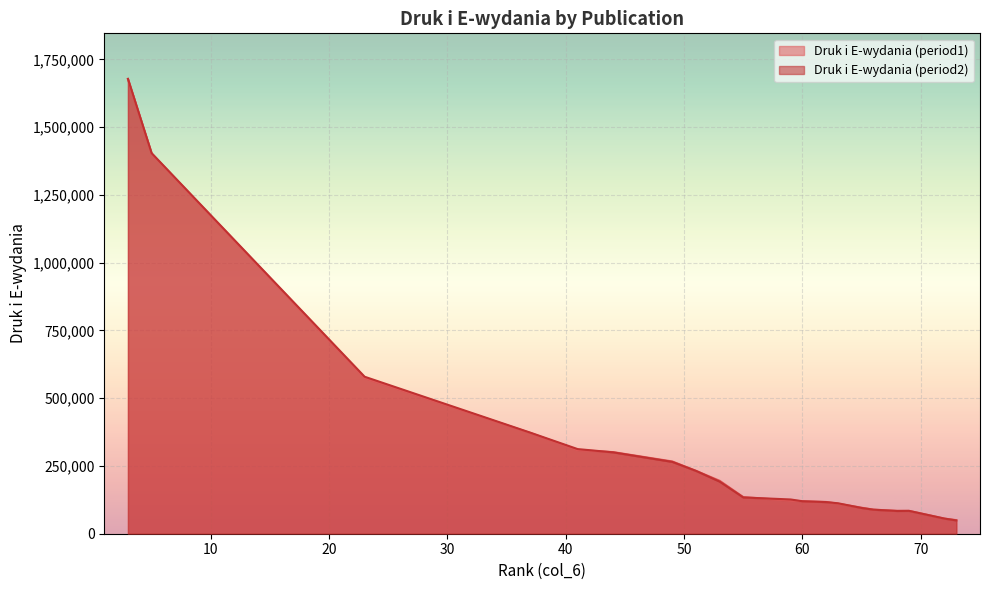

Which series has the widest spread of values?

Druk i E-wydania (period2)